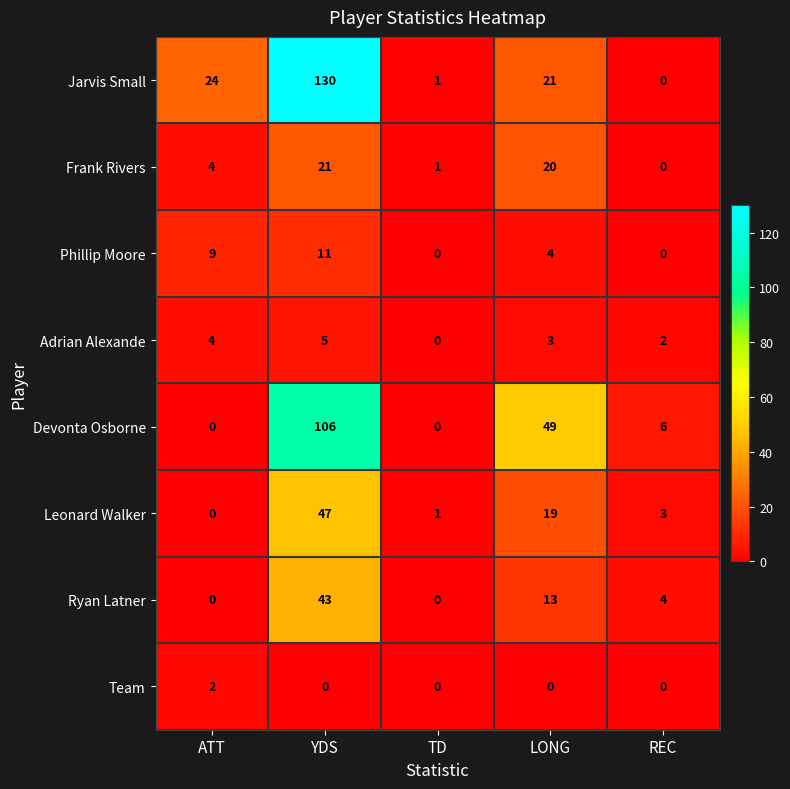

What is the difference between the Jarvis Small values at ATT and LONG?

3